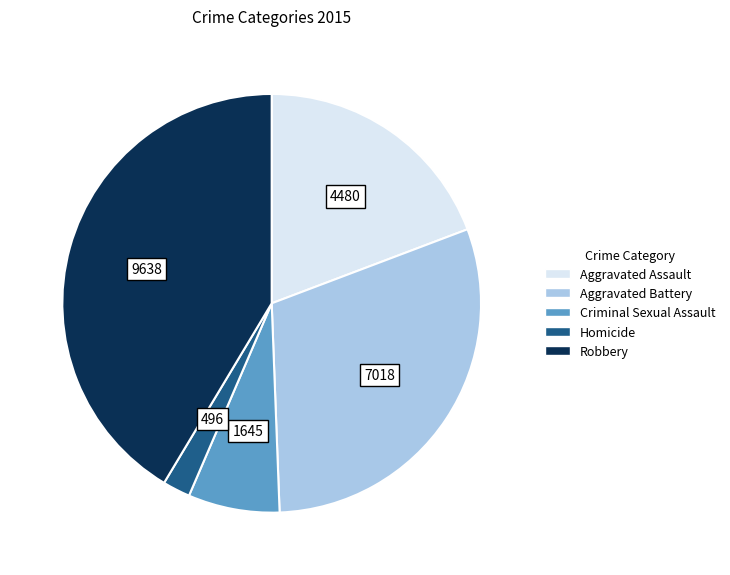

How many segments does this pie chart have?

5